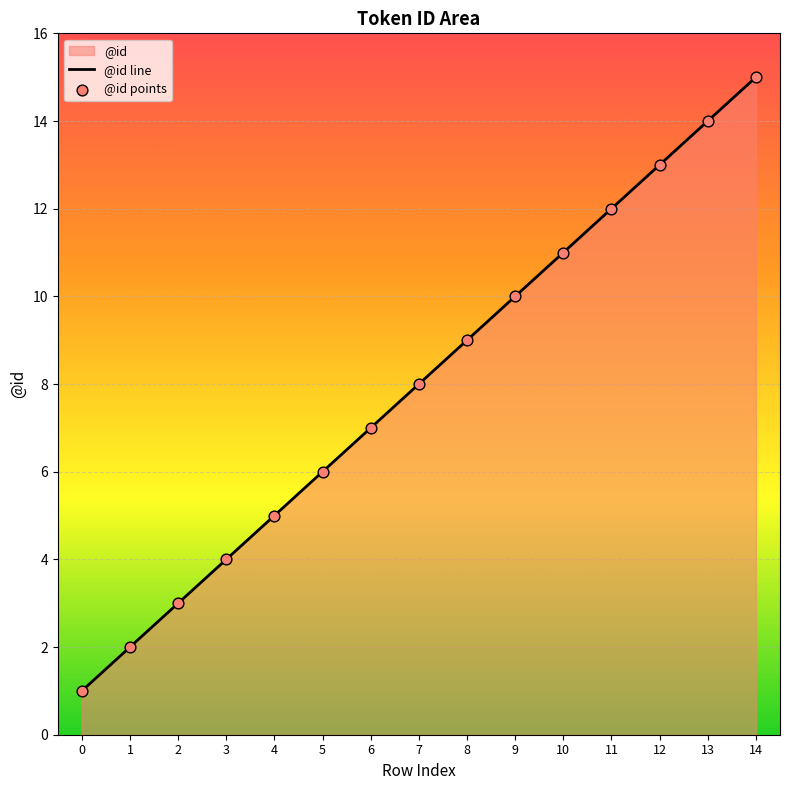

Which category has the highest value across all series?

14